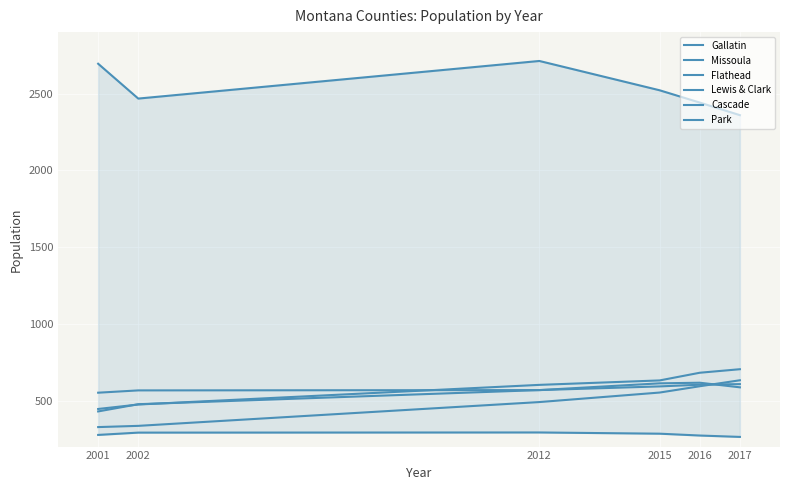

Reading left to right, list all the values displayed in this chart.

Gallatin: 2001=2694	2002=2467	2012=2712	2015=2521	2016=2441	2017=2359
Missoula: 2001=327	2002=335	2012=490	2015=552	2016=593	2017=632
Flathead: 2001=445	2002=474	2012=602	2015=631	2016=681	2017=704
Lewis & Clark: 2001=429	2002=476	2012=568	2015=592	2016=603	2017=607
Cascade: 2001=551	2002=566	2012=568	2015=612	2016=616	2017=586
Park: 2001=276	2002=291	2012=292	2015=284	2016=272	2017=263